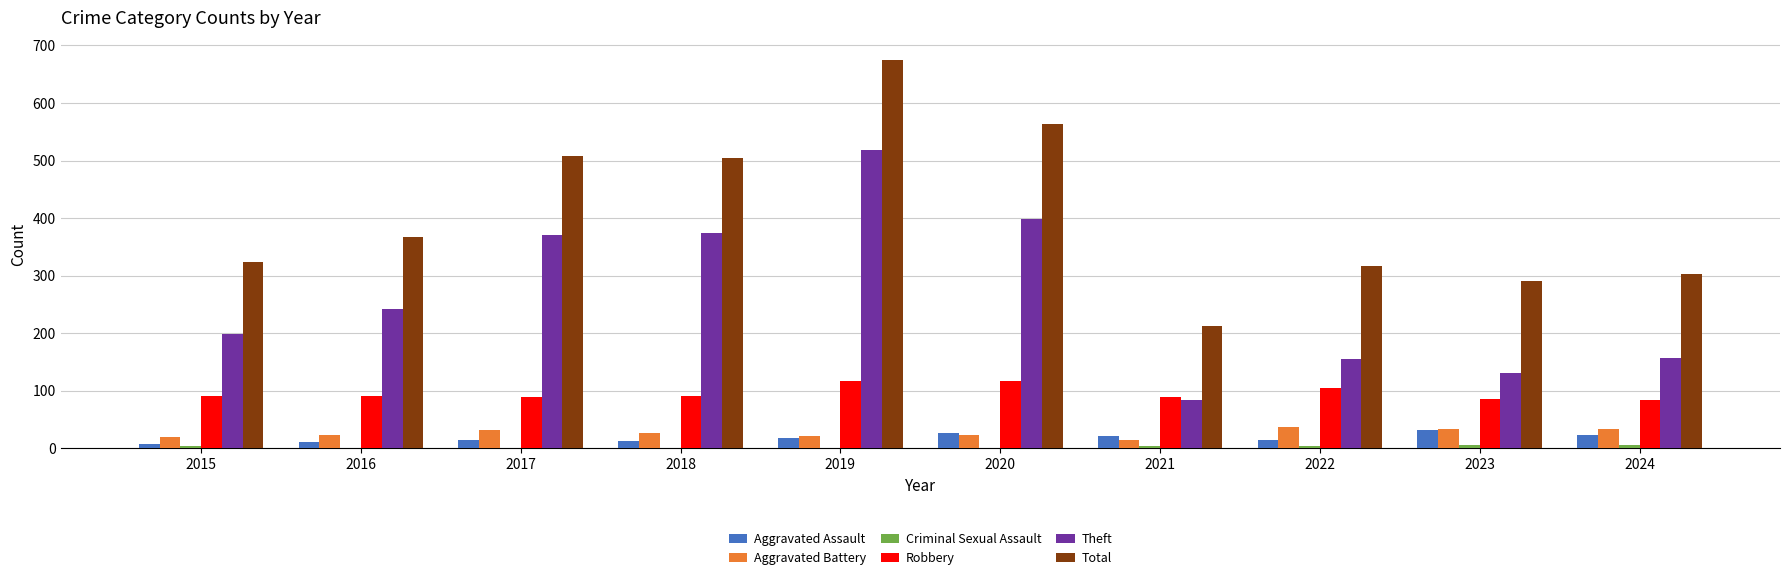

Which series changed the most between 2017 and 2024?

Theft